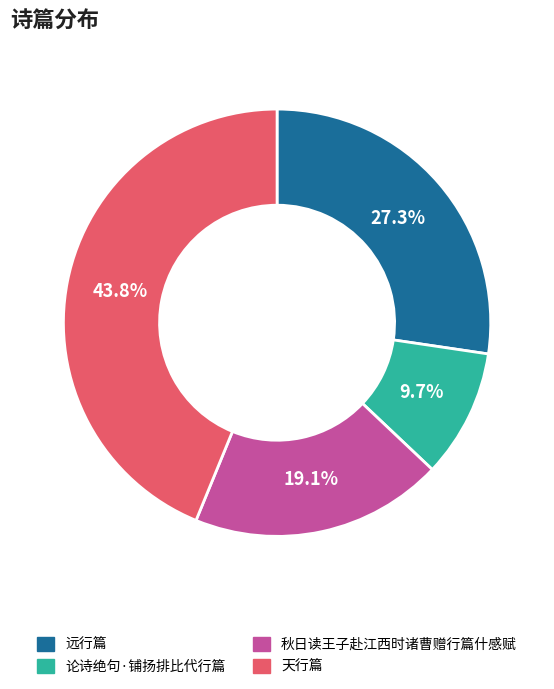

How many segments does this pie chart have?

4